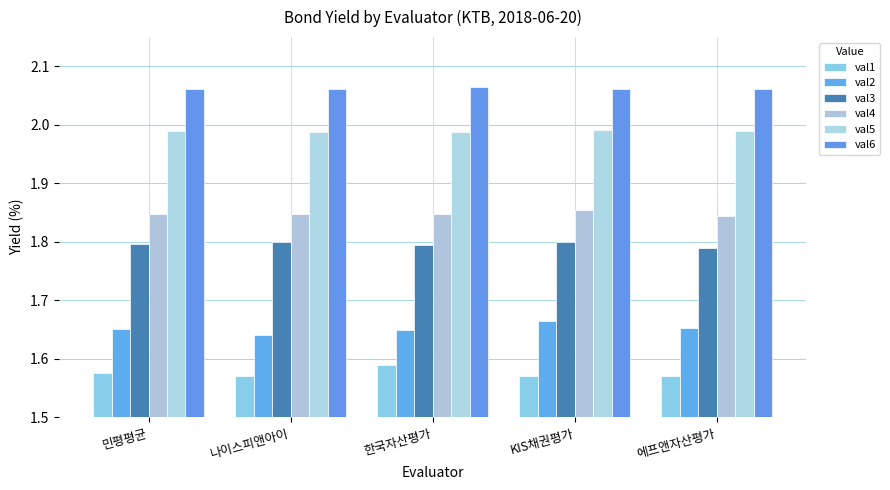

What is the sum of the val5 values at 민평평균 and 나이스피앤아이?

4.0